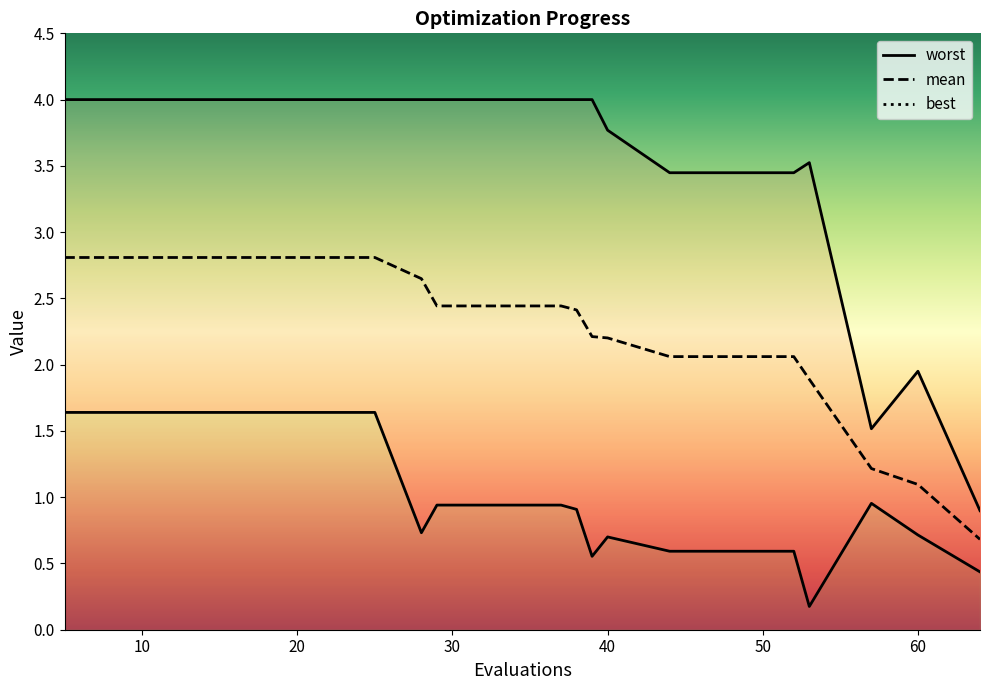

Rank the series at 17 from highest to lowest value.

worst, mean, best